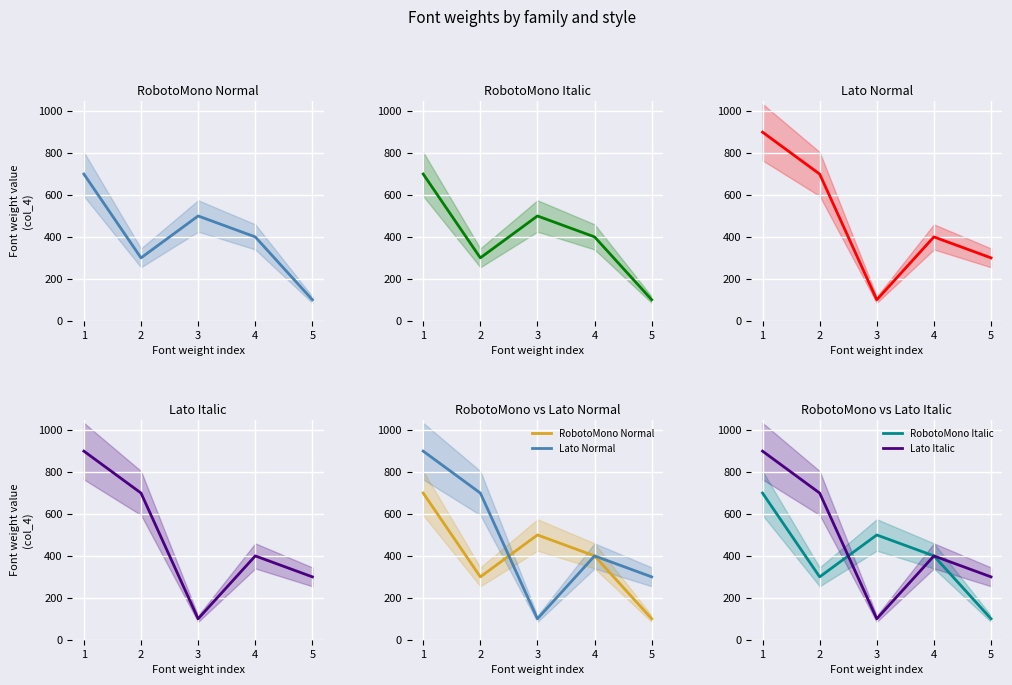

Which label corresponds to the smallest value in the chart?

5